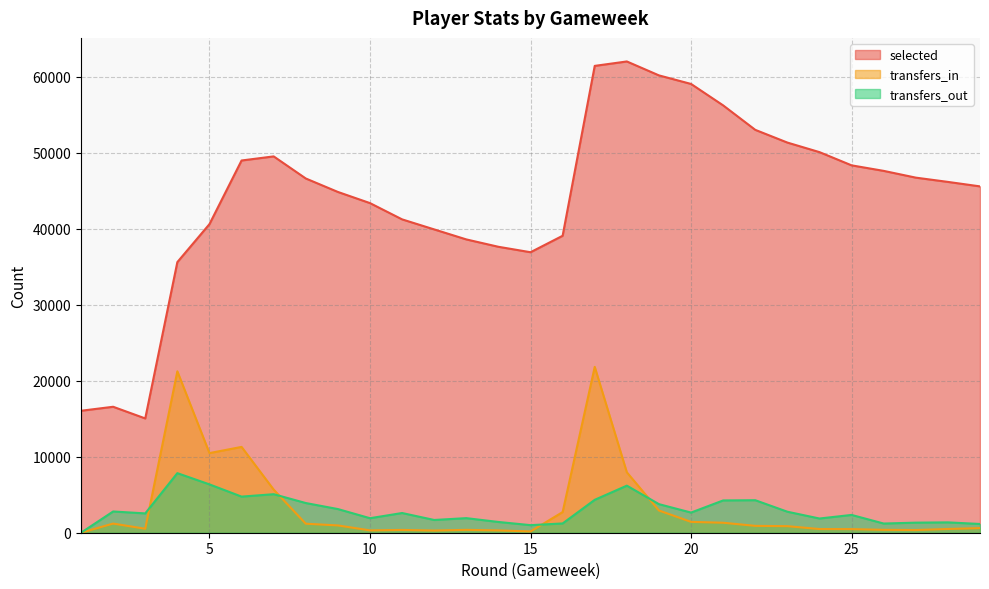

Which series changed the most between 19 and 25?

selected